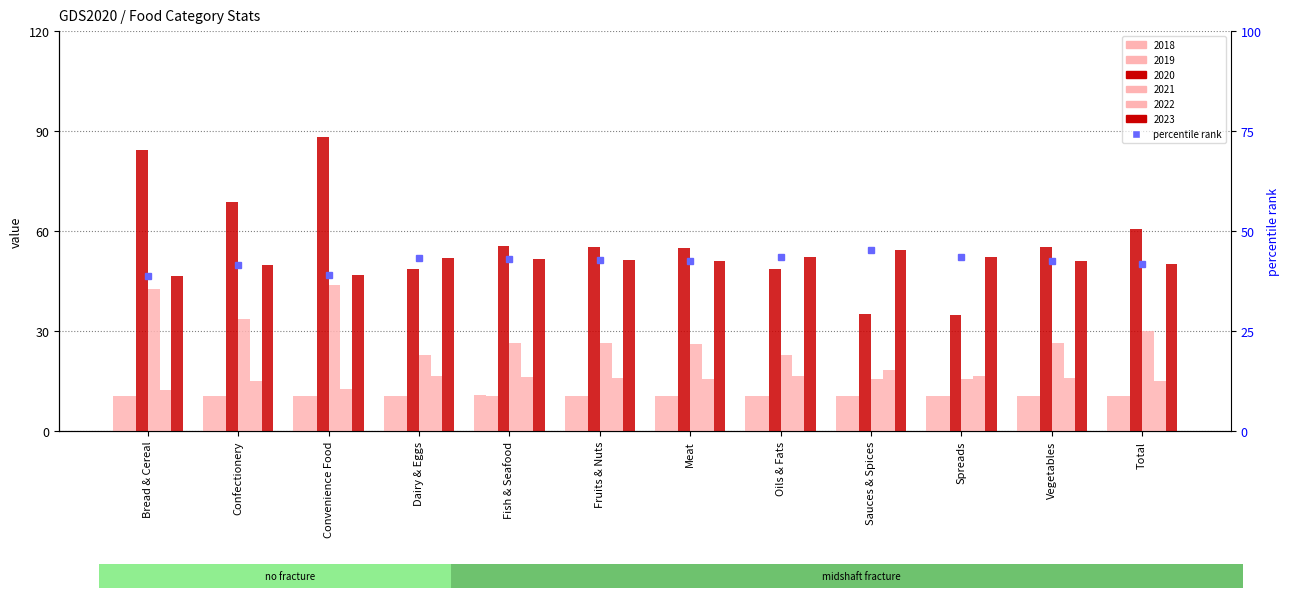

What is the label of the 1st bar from the left?

Bread & Cereal